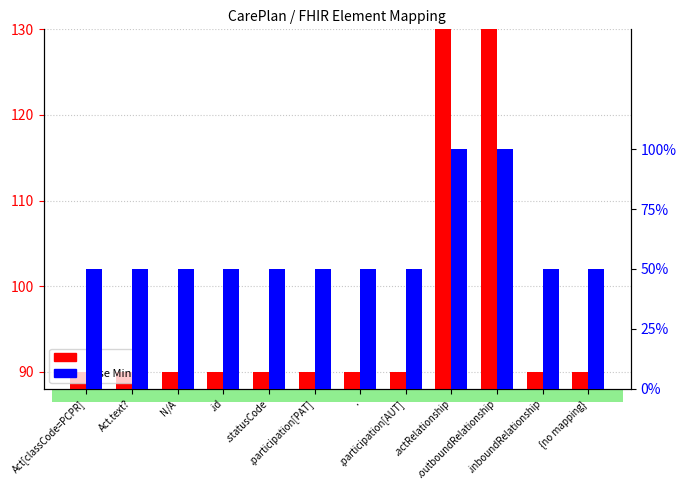

True or false: Min has a value of 90.0 at .participation[AUT].

True